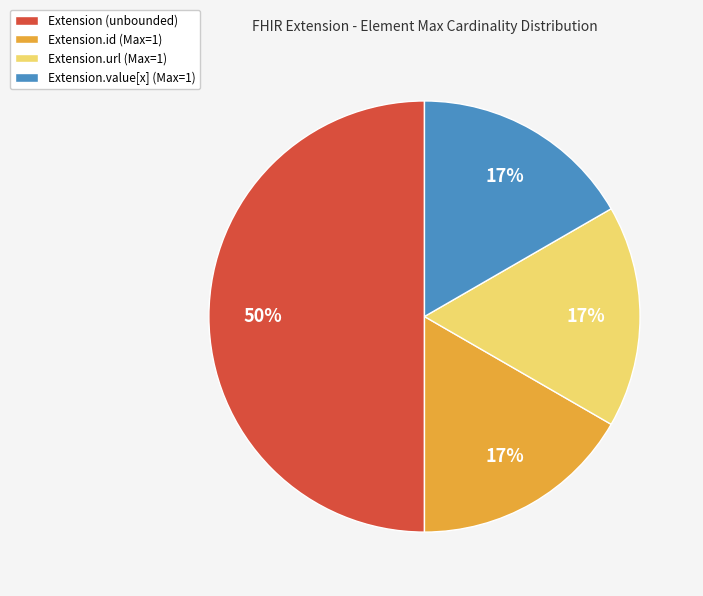

Does Extension.url (Max=1) account for over 50% of the chart?

No